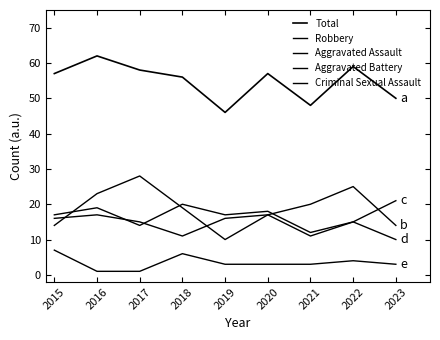

How many lines are shown in the chart?

5